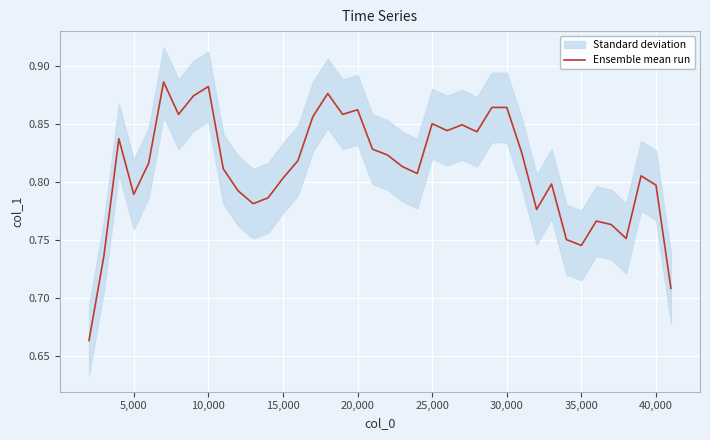

The Ensemble mean run series shows 0.6 at 20,000. True or false?

False